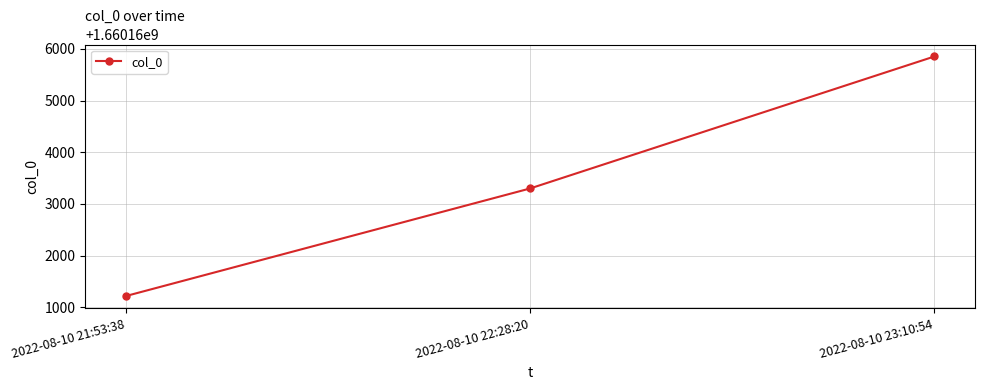

What is the label of the 1st point from the left?

2022-08-10 21:53:38